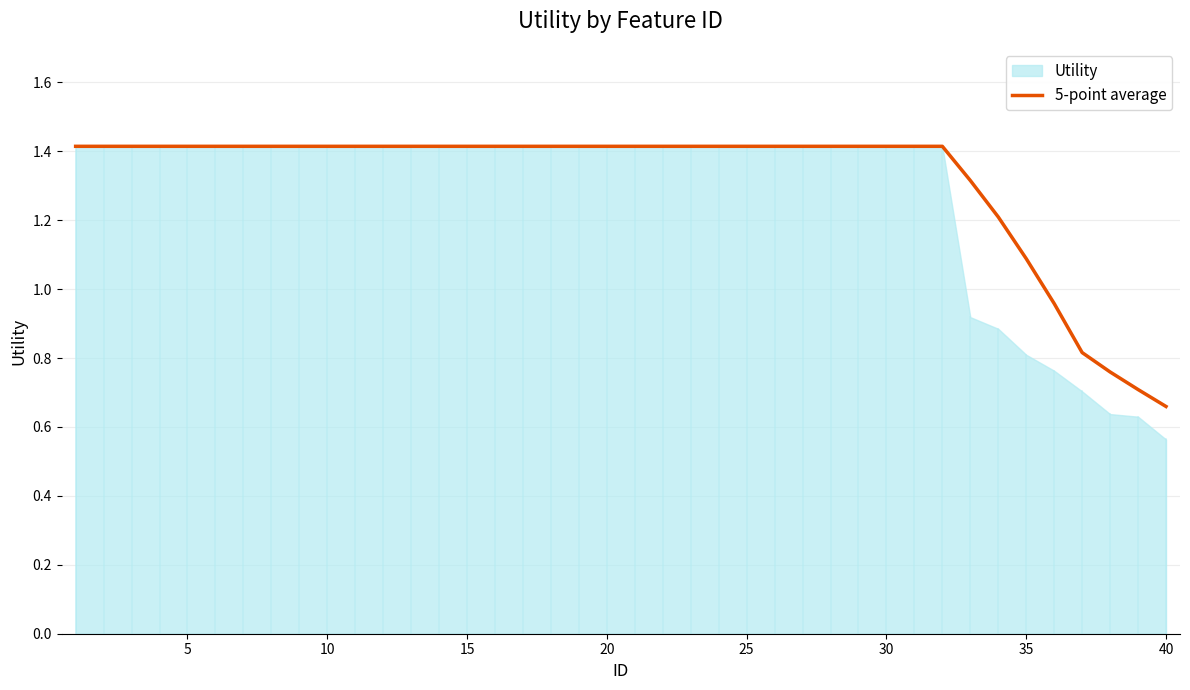

Is it true that 5-point average equals 2.4 at 15?

False